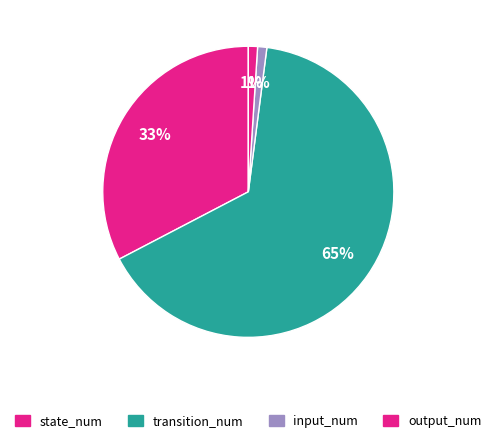

Which category has the biggest portion of the pie?

transition_num